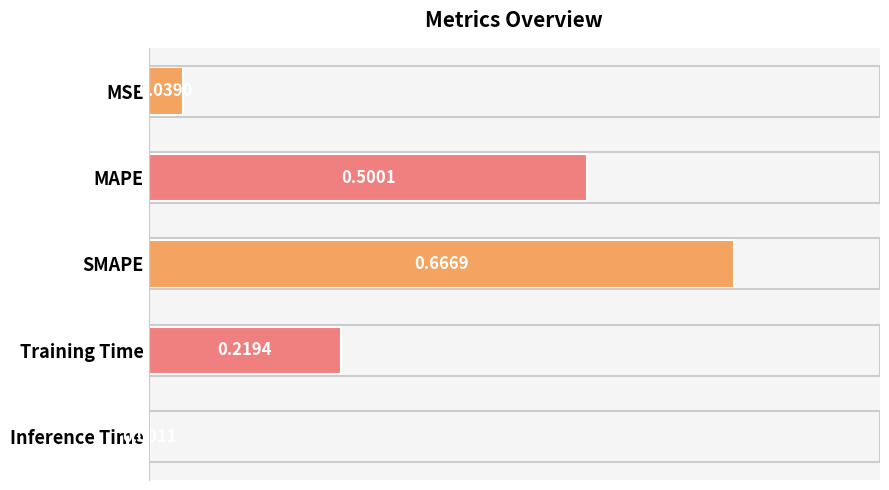

Which category has the highest value across all series?

SMAPE